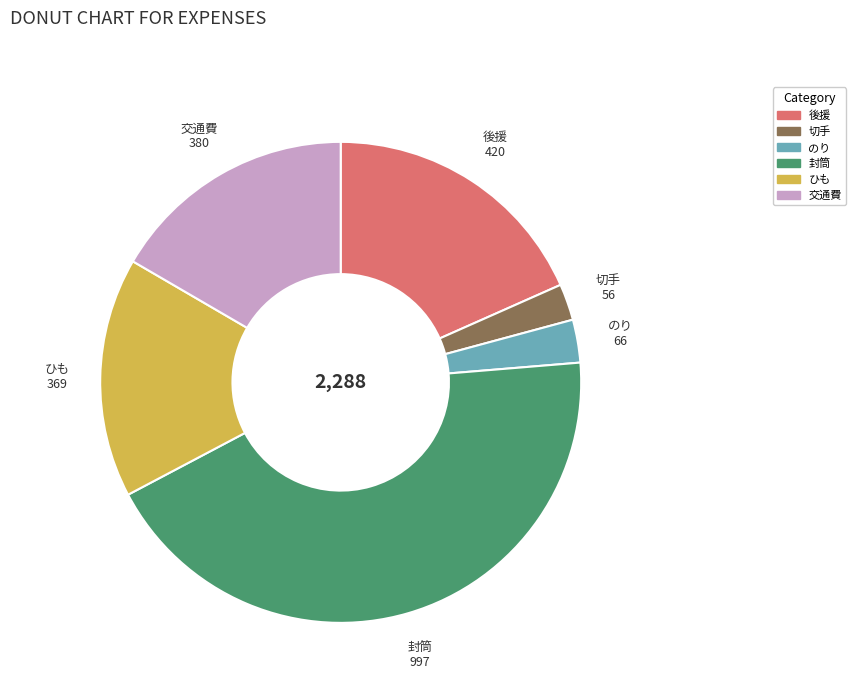

How many slices are in this pie chart?

6